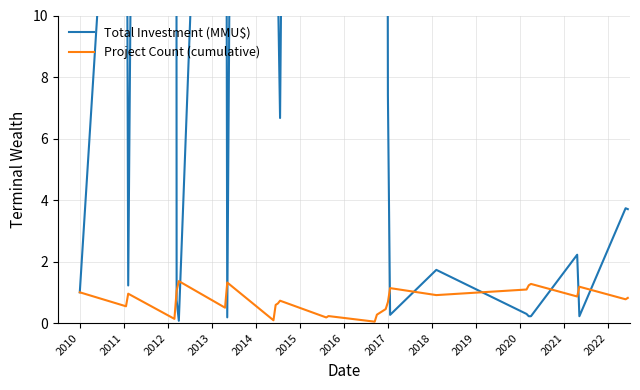

How many times do Total Investment (MMU$) and Project Count (cumulative) cross each other?

10